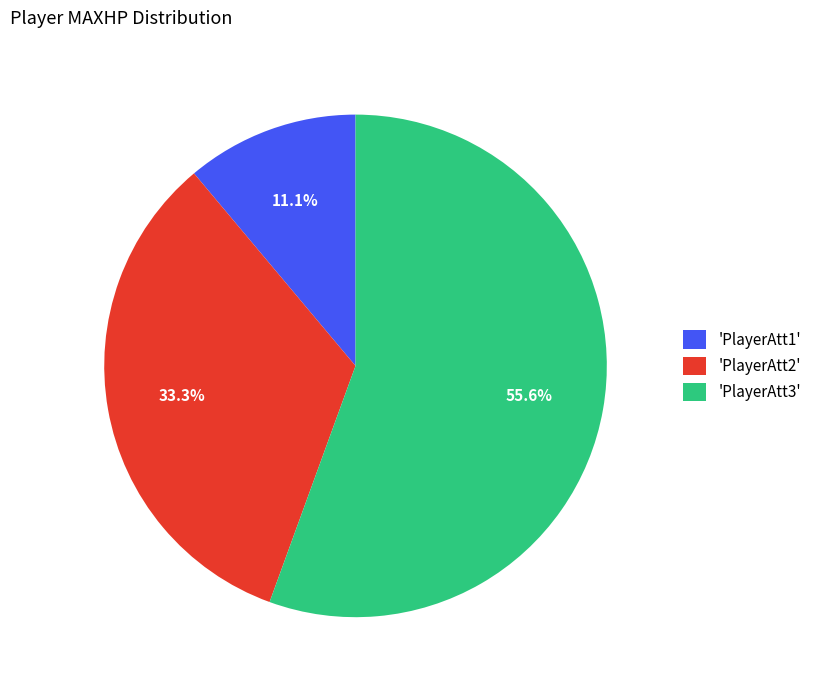

Between 'PlayerAtt2' and 'PlayerAtt3', which is larger?

'PlayerAtt3'